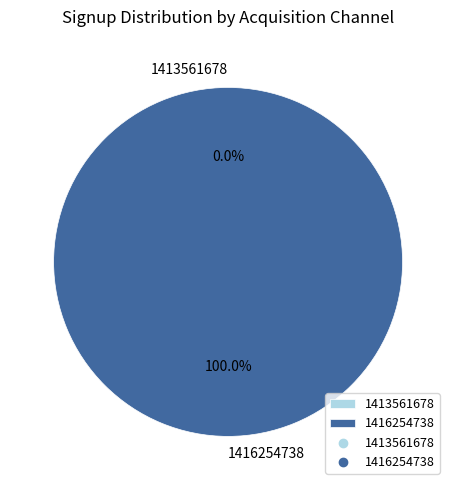

Which category has the biggest portion of the pie?

1416254738